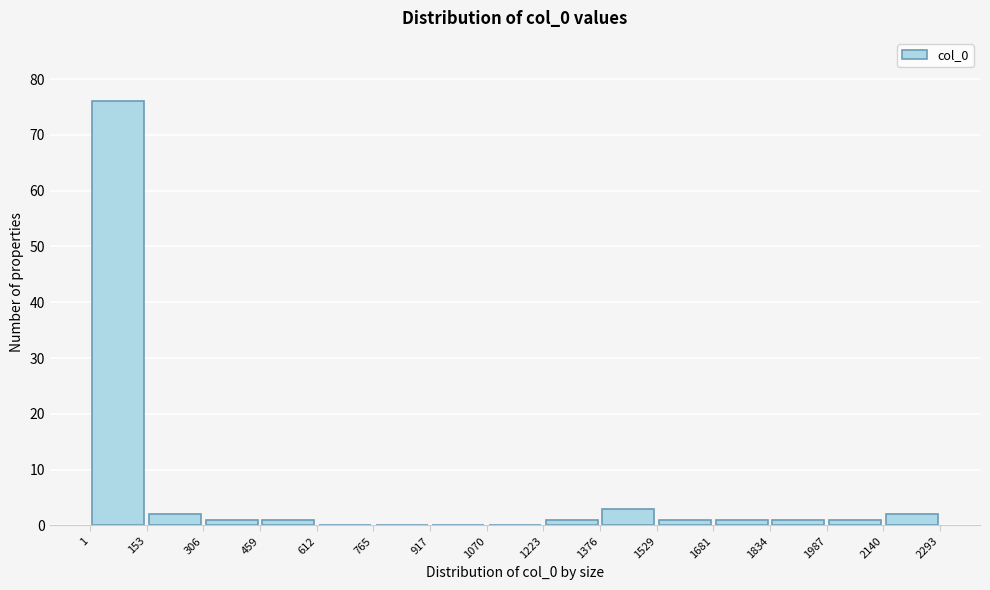

Reading left to right, transcribe this chart: for each bar, give the range it covers on the x-axis and its height. The values are not printed on the chart, so give them approximately, as read against the axis.

1 to 153: 76
153 to 306: 2
306 to 459: 1
459 to 612: 1
612 to 765: 0
765 to 917: 0
917 to 1070: 0
1070 to 1223: 0
1223 to 1376: 1
1376 to 1529: 3
1529 to 1681: 1
1681 to 1834: 1
1834 to 1987: 1
1987 to 2140: 1
2140 to 2293: 2